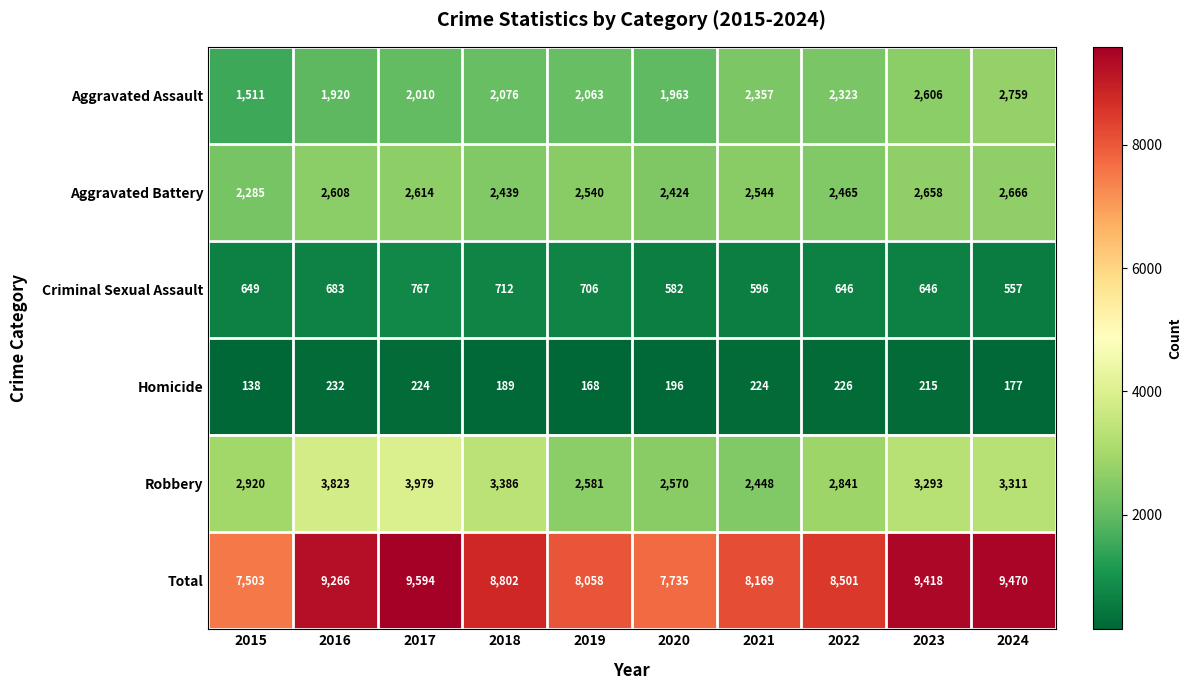

Rank the series by their maximum value, from lowest to highest.

Homicide, Criminal Sexual Assault, Aggravated Battery, Aggravated Assault, Robbery, Total